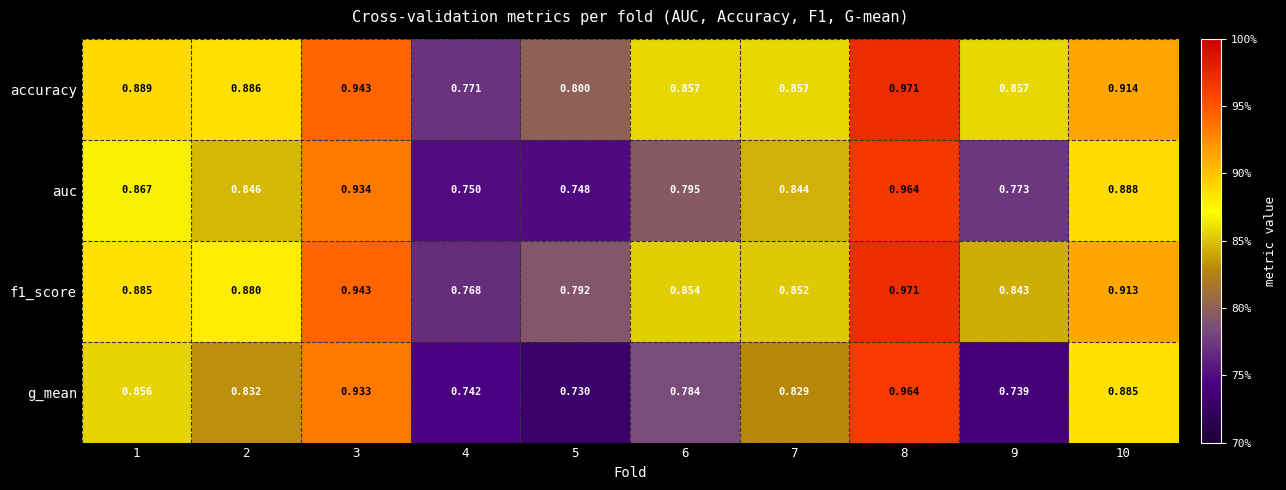

Which series changed the most between 6 and 9?

g_mean